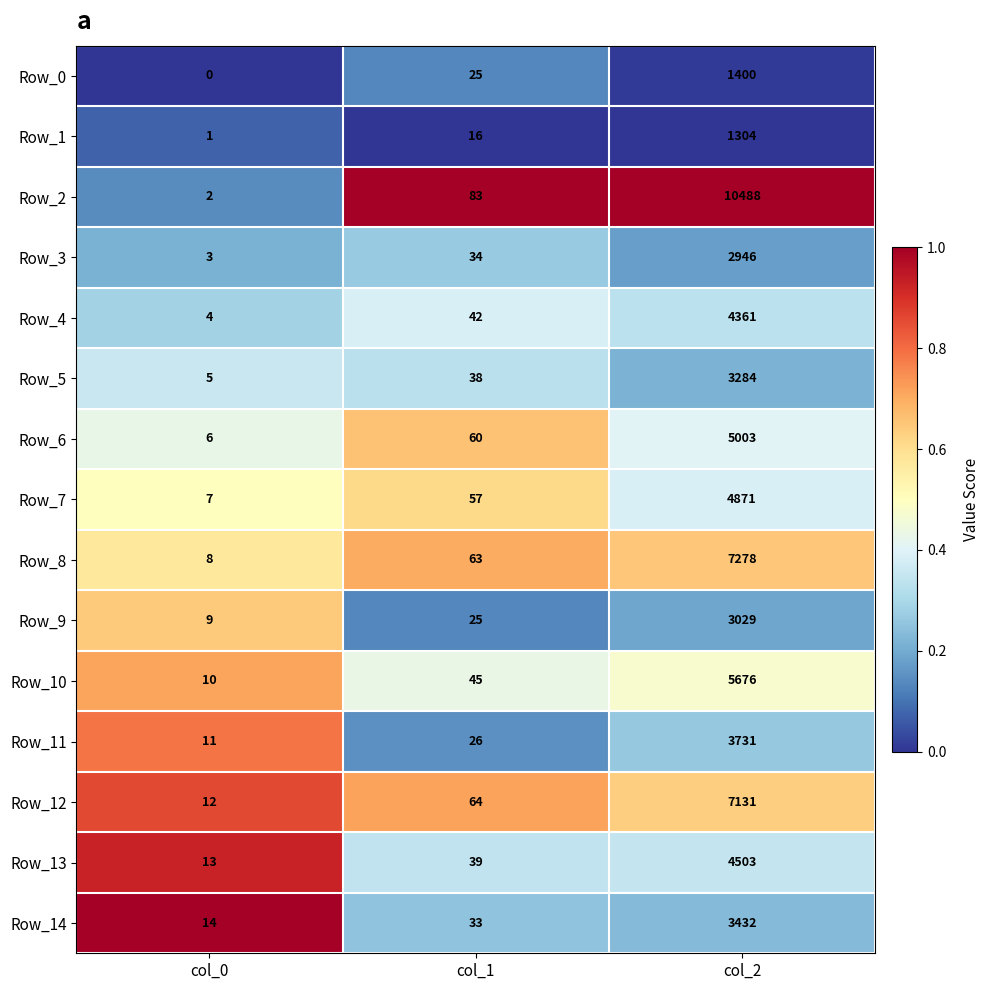

Is it true that Row_7 equals 11 at col_0?

False